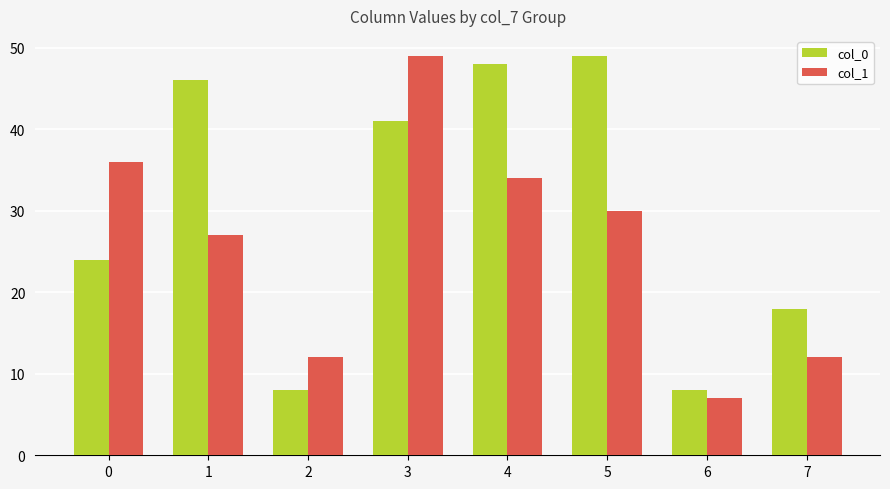

Are the bars horizontal?

No